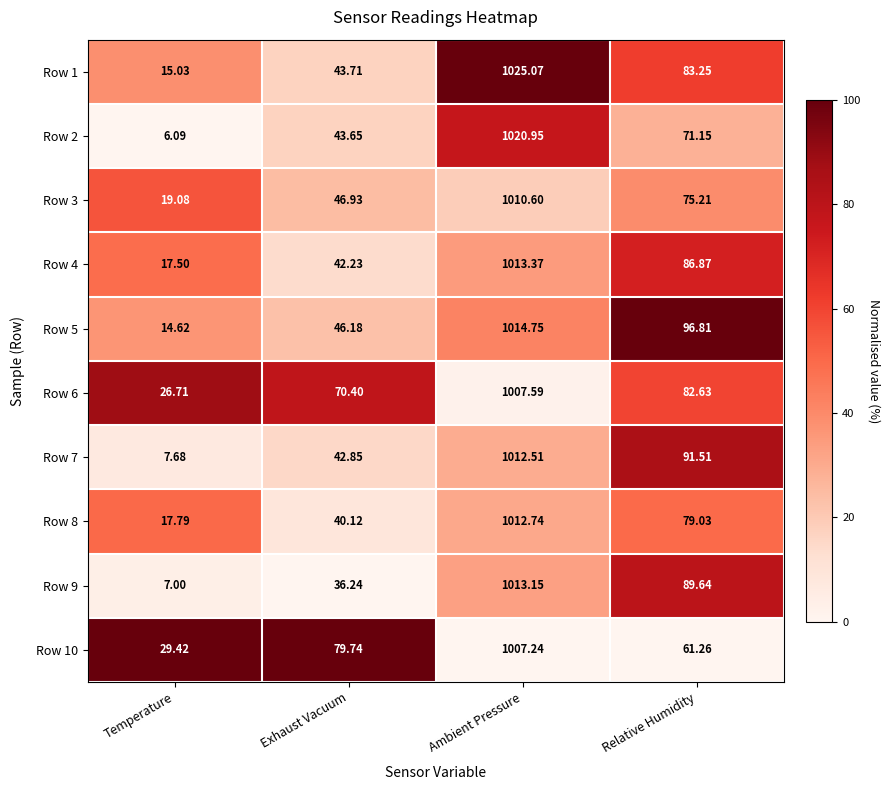

Which series changed the most between Temperature and Relative Humidity?

Row 7